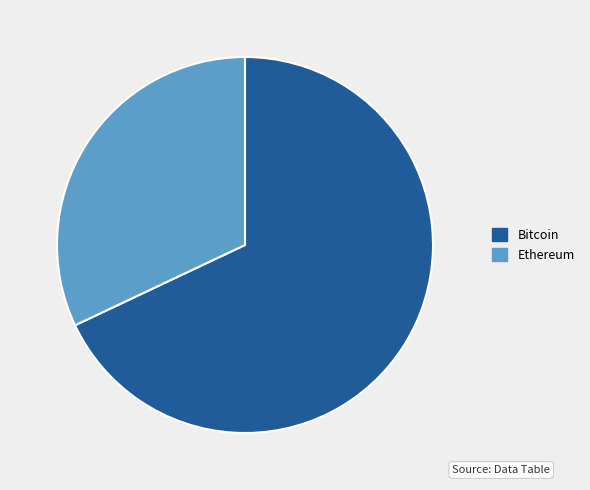

How many segments does this pie chart have?

2